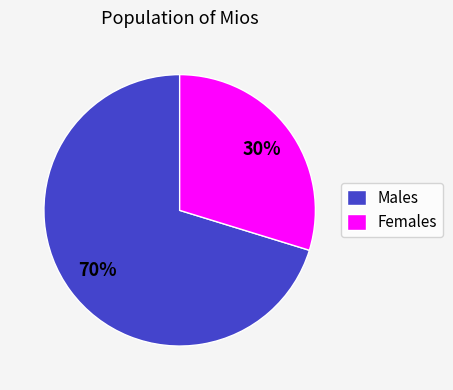

What is the ratio of the value at Females to the value at Males?

0.4